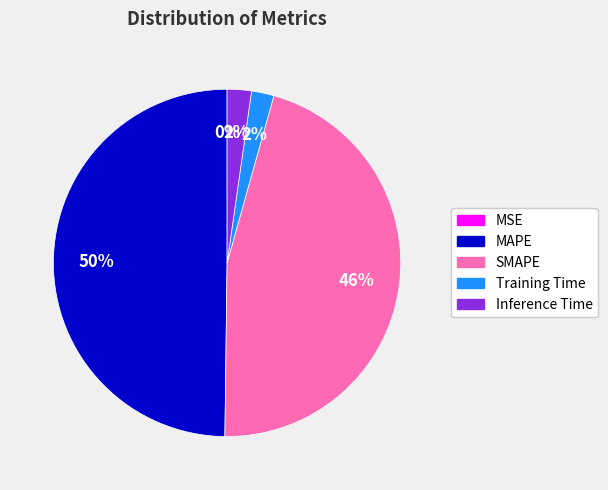

Which slice is the largest?

MAPE